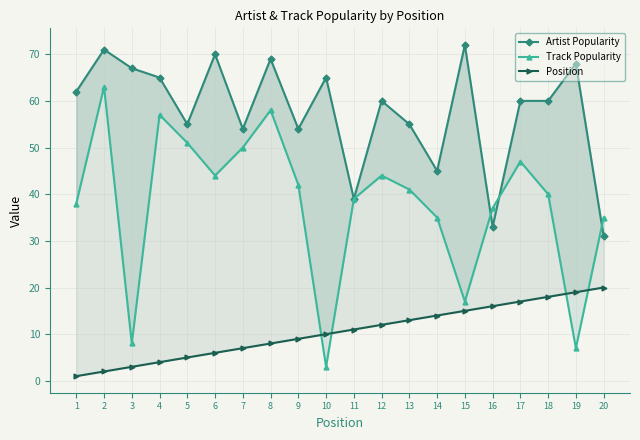

True or false: Track Popularity has more than 1 points higher than both neighbors.

True